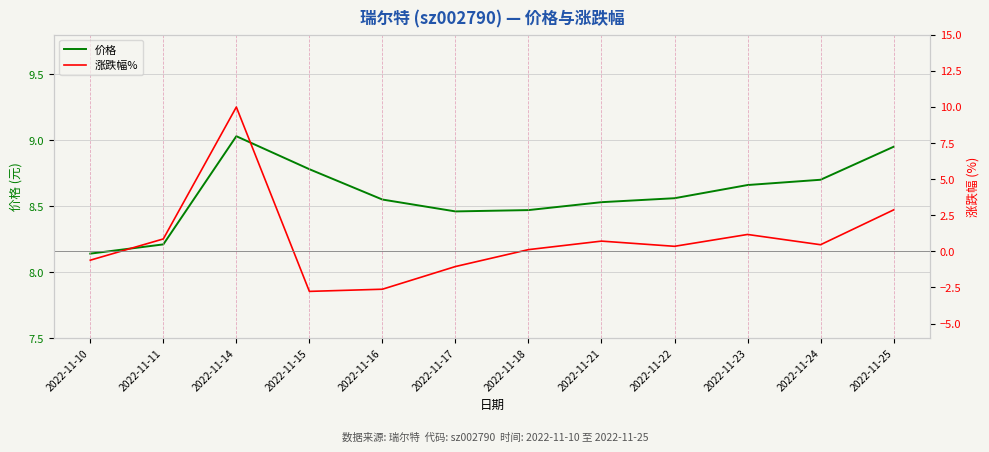

What is the value of the 价格 point at the 7th from the left?

8.5